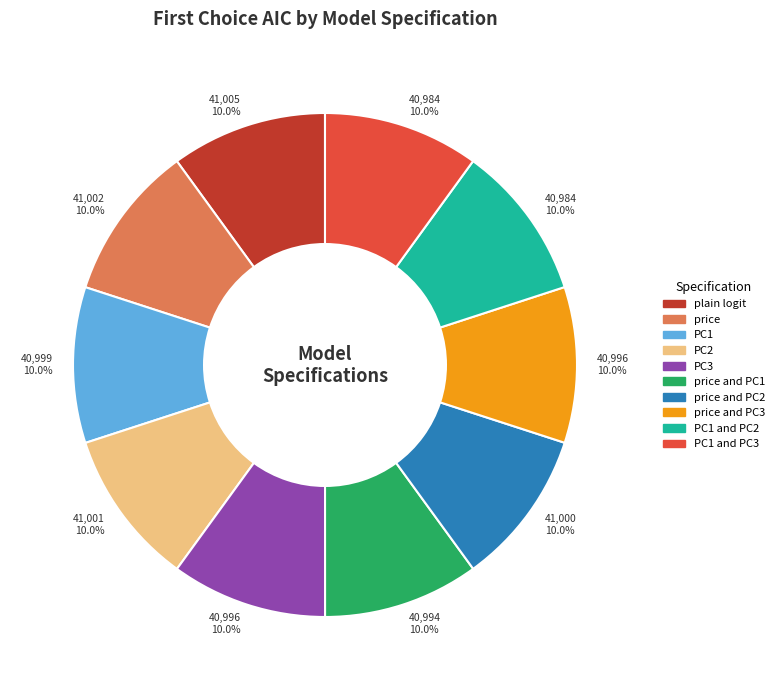

How many slices are in this pie chart?

10